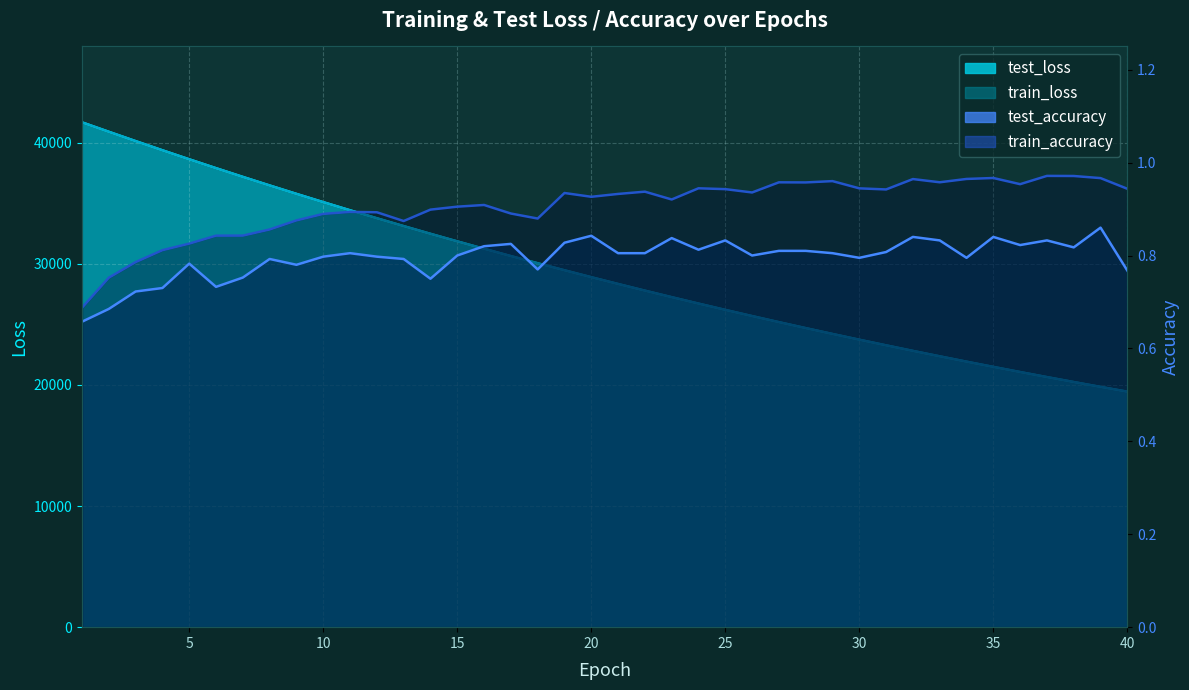

Which series has the largest total across all categories?

test_loss